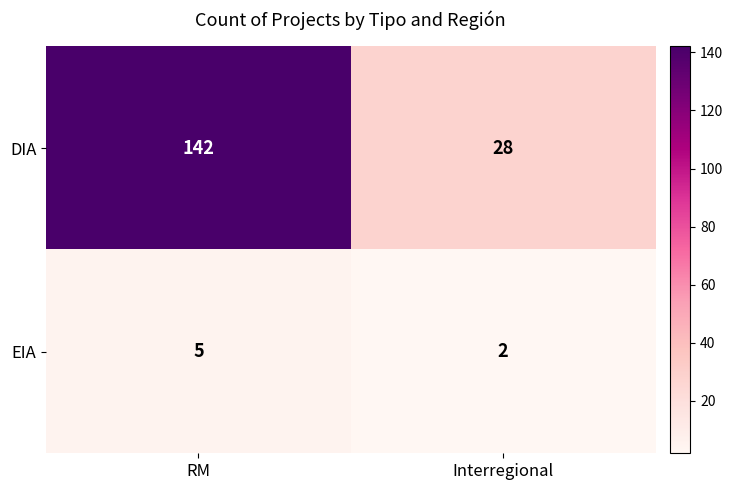

Which category has the lowest value across all series?

Interregional